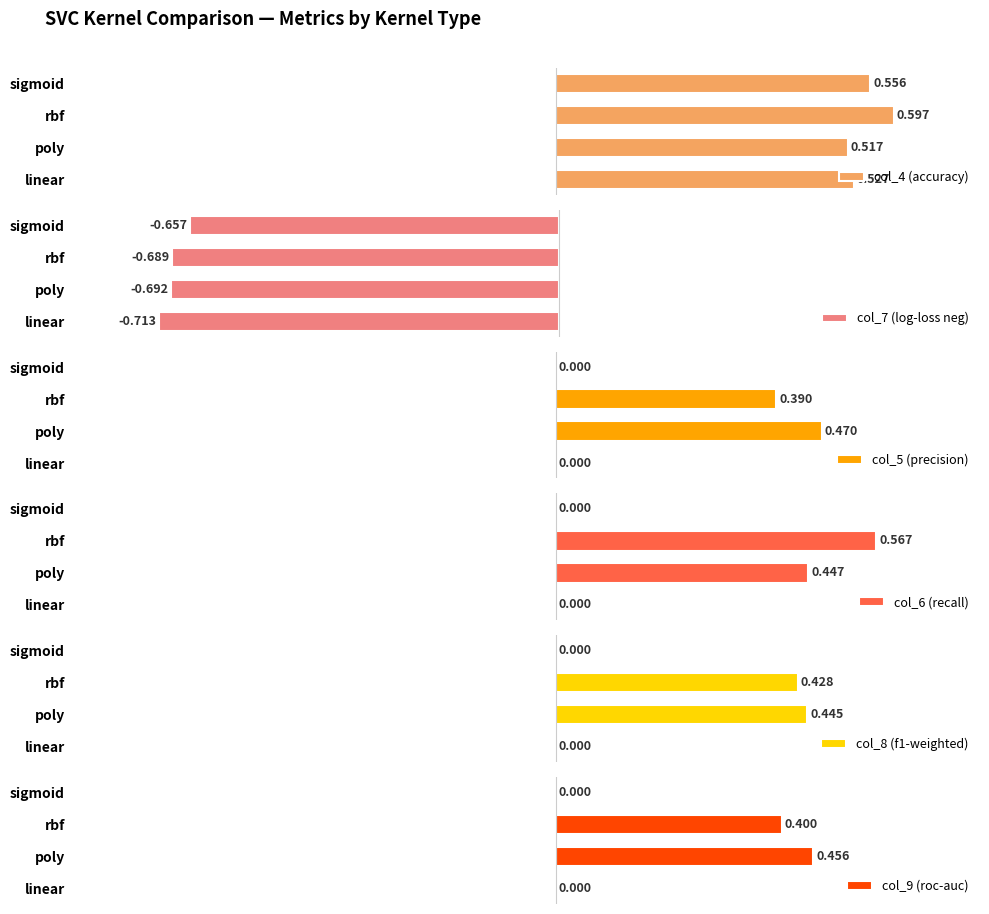

How many bars are there in each group?

6